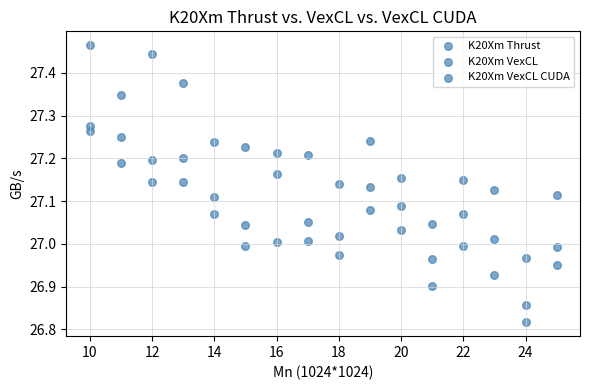

Count the number of points in this scatter plot.

48